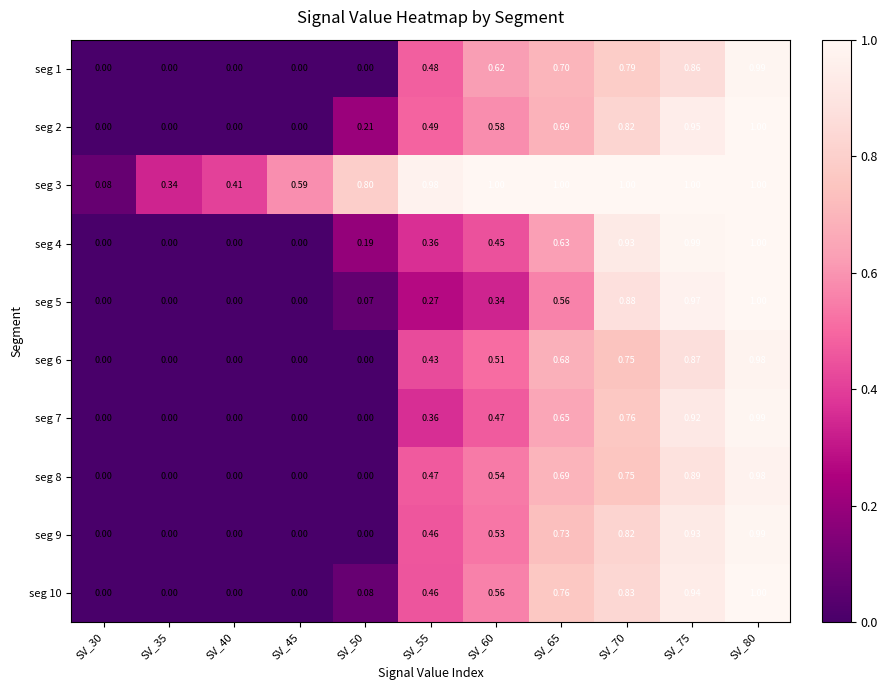

At which category is the sum across all series the highest?

SV_80